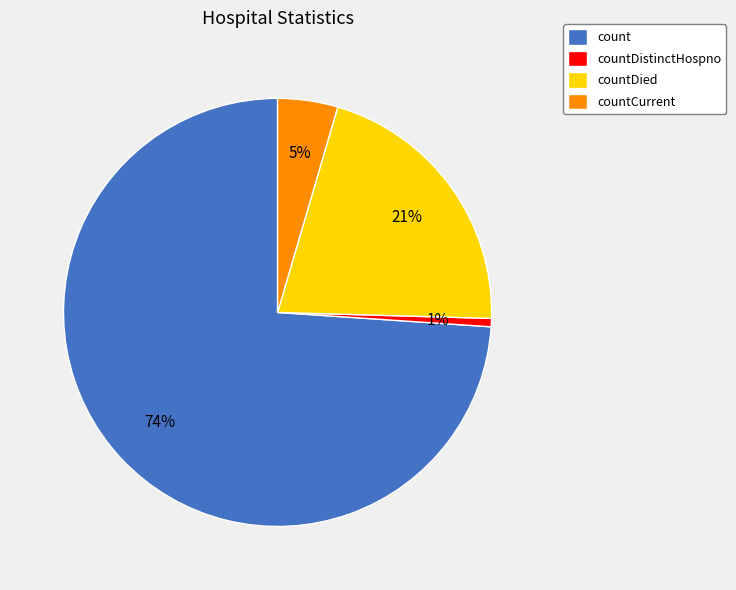

What is the smallest slice in the pie chart?

countDistinctHospno